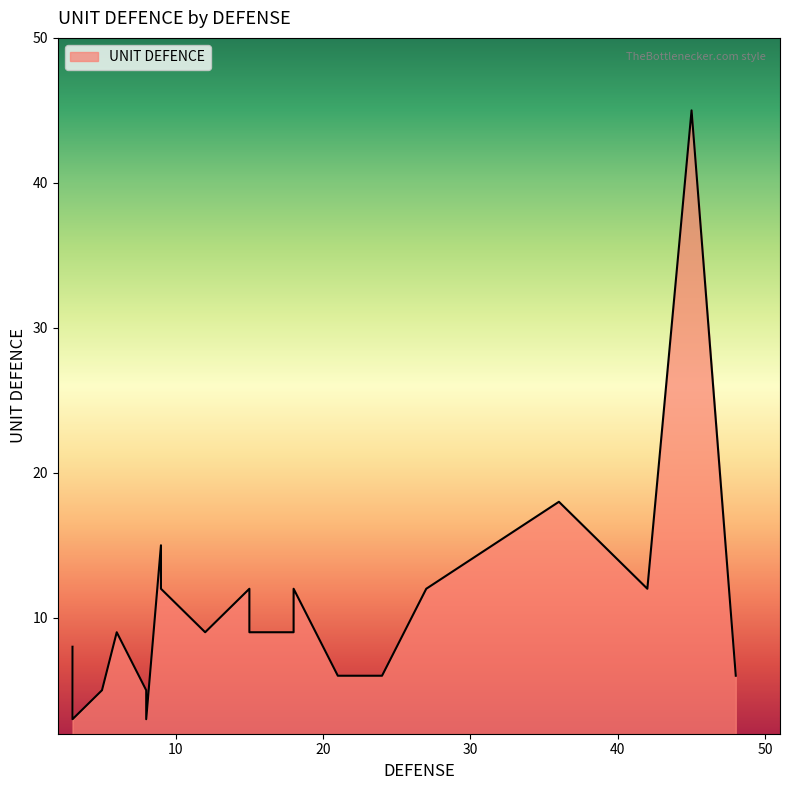

What is the smallest value displayed?

3